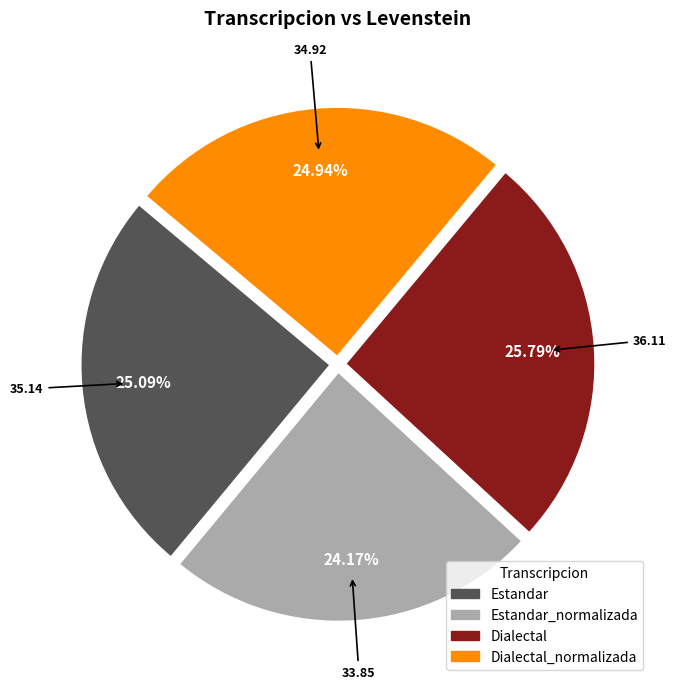

To the nearest percent, what is the difference between the largest and smallest slice percentages?

2%